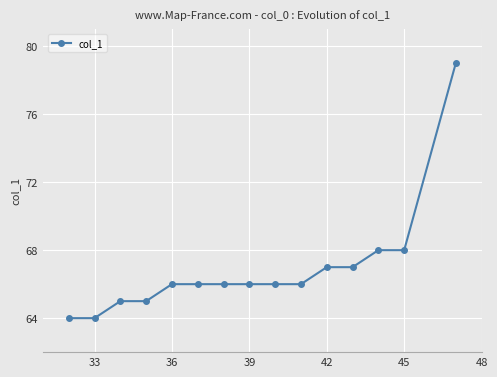

What is the maximum value shown in the chart?

79